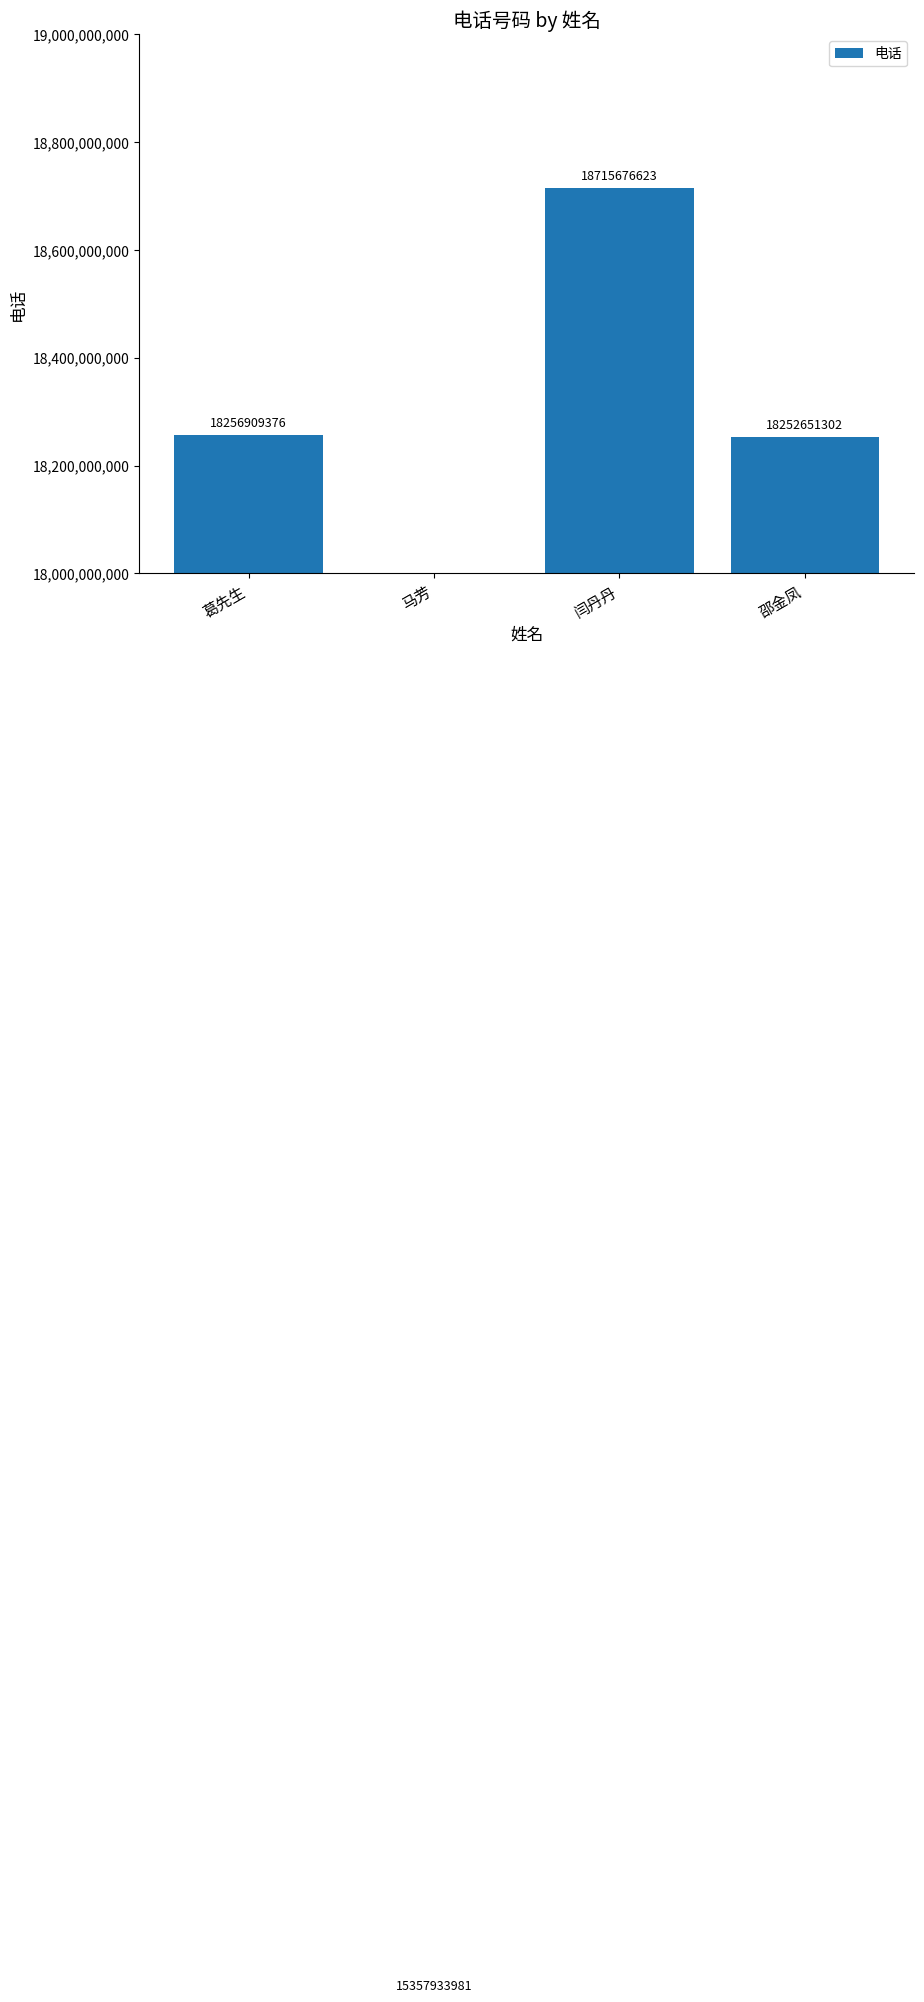

What is the greatest value displayed?

18715676623